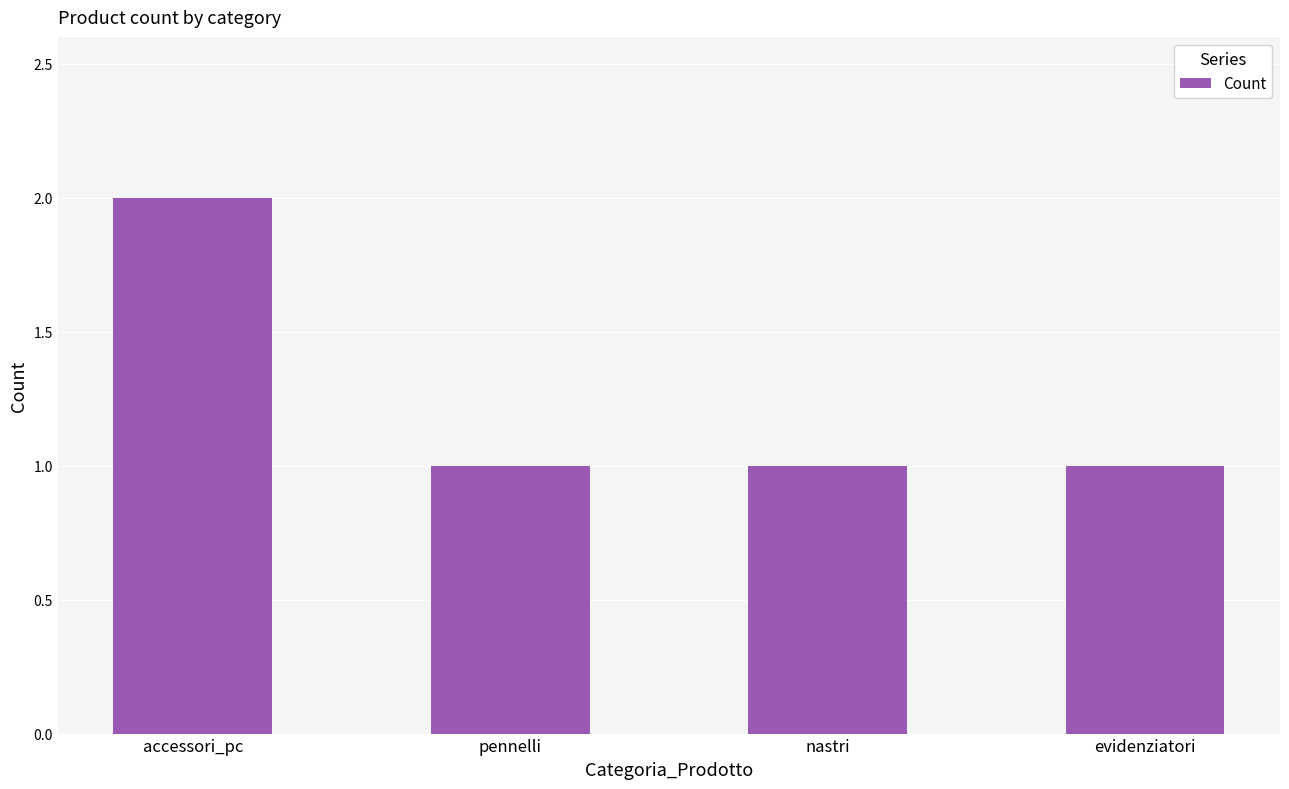

What is the change in value from accessori_pc to nastri?

-1